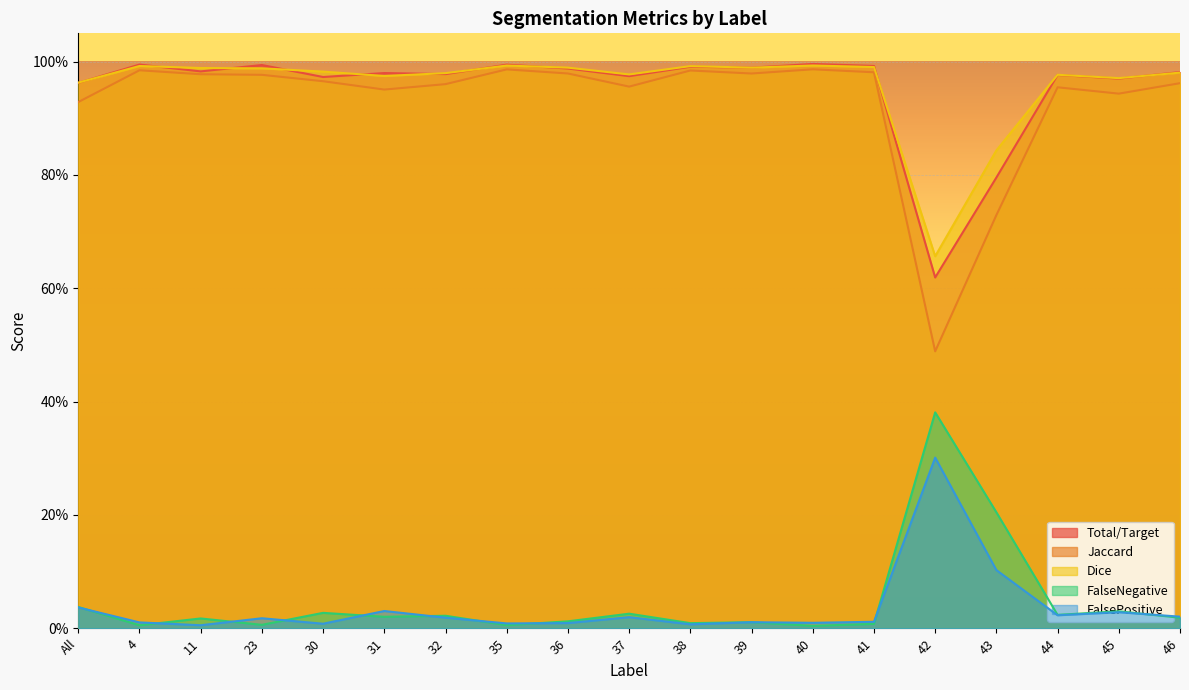

True or false: Total/Target and FalseNegative intersect in this chart.

False